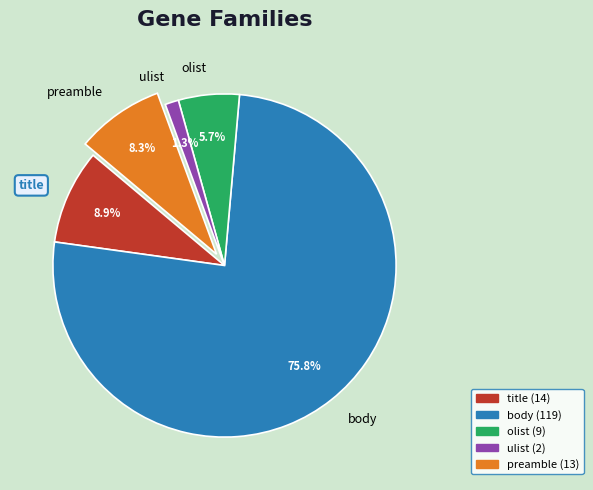

To the nearest percent, what percentage of the pie is ulist?

1%